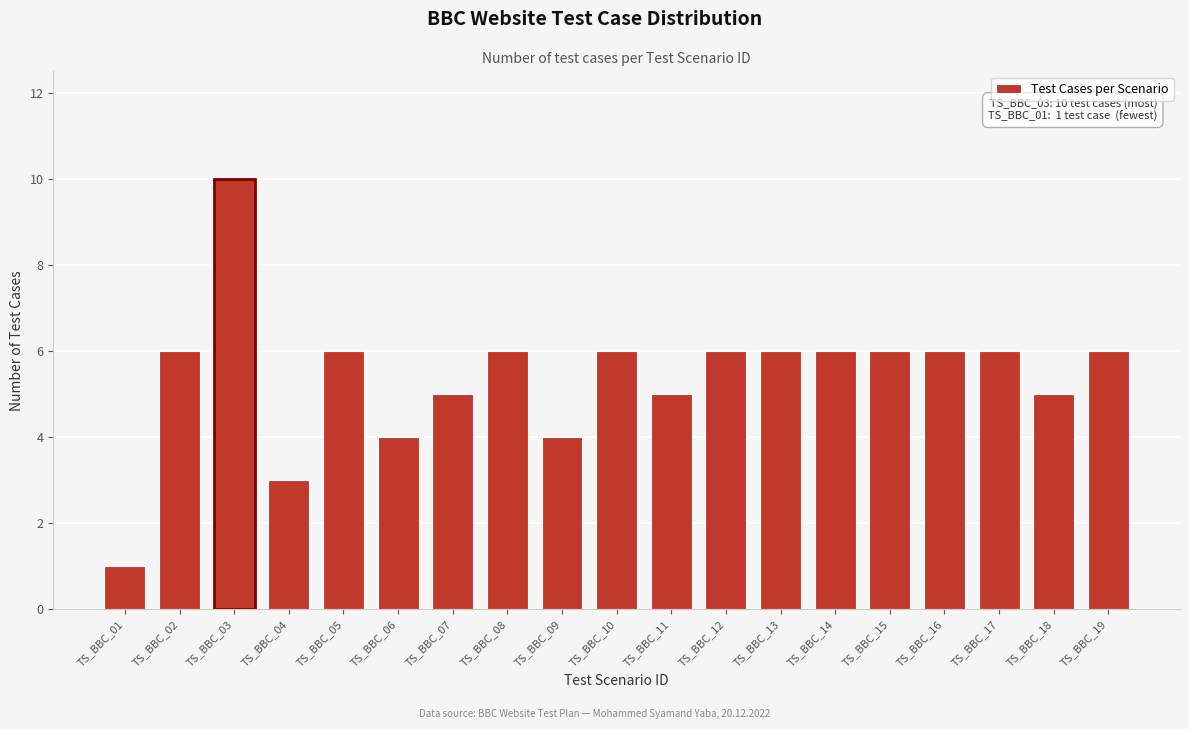

Reading right to left, list all the values displayed in this chart.

TS_BBC_19=6	TS_BBC_18=5	TS_BBC_17=6	TS_BBC_16=6	TS_BBC_15=6	TS_BBC_14=6	TS_BBC_13=6	TS_BBC_12=6	TS_BBC_11=5	TS_BBC_10=6	TS_BBC_09=4	TS_BBC_08=6	TS_BBC_07=5	TS_BBC_06=4	TS_BBC_05=6	TS_BBC_04=3	TS_BBC_03=10	TS_BBC_02=6	TS_BBC_01=1